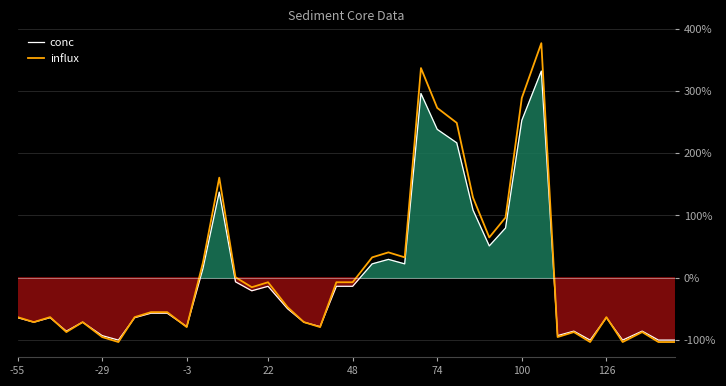

What is the lowest value of the influx series?

-103.1